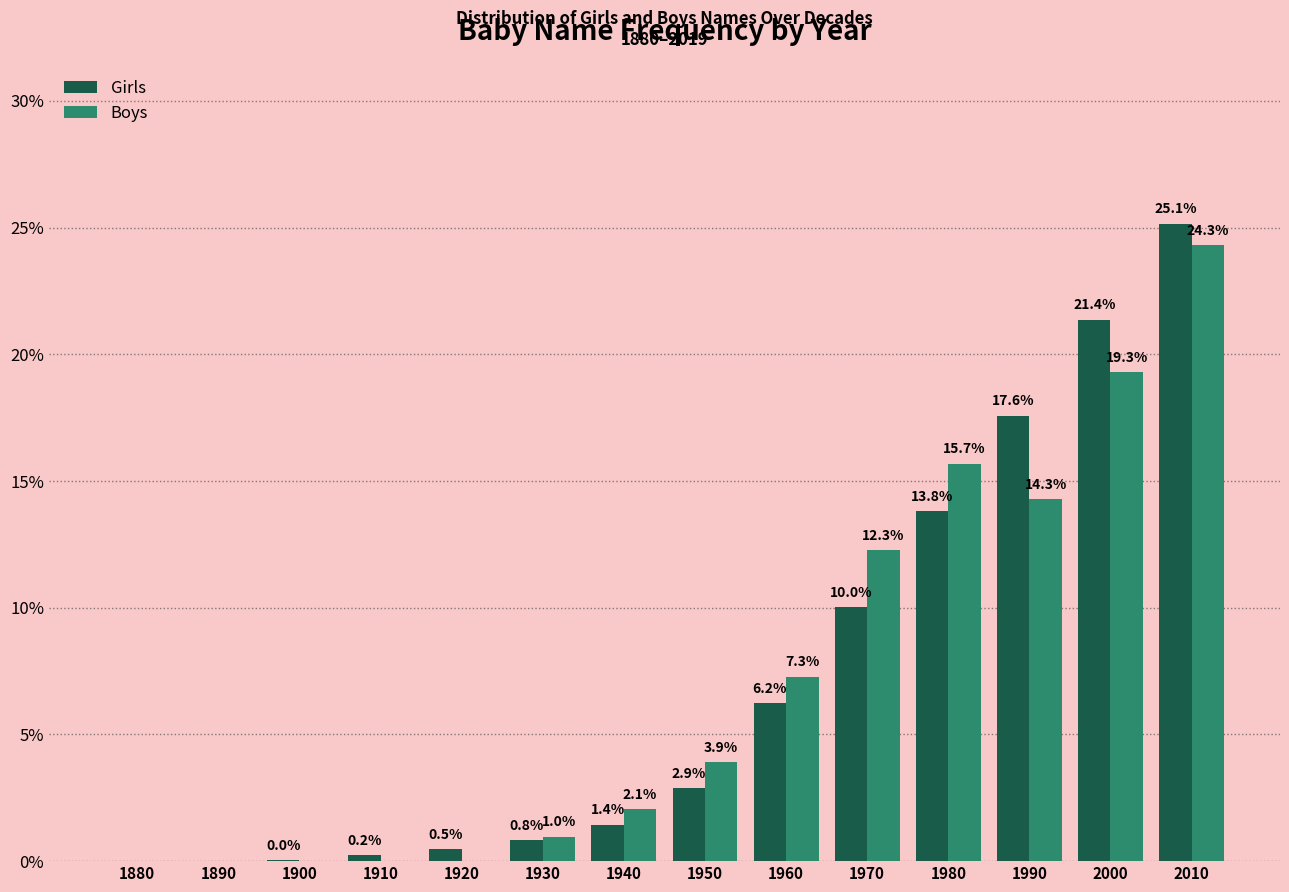

The Boys series shows 6.7 at 1980. True or false?

False